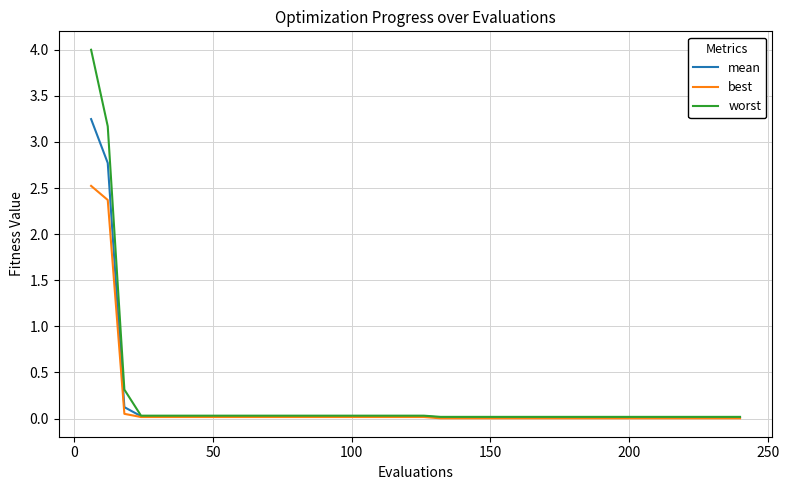

Which series has the widest spread of values?

worst